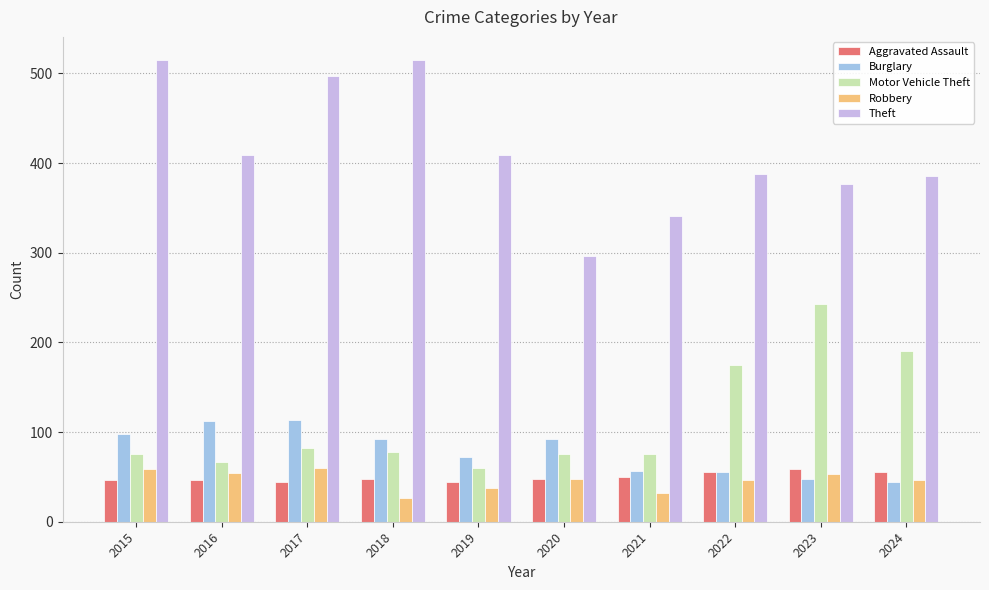

The Aggravated Assault series shows 46 at 2016. True or false?

True